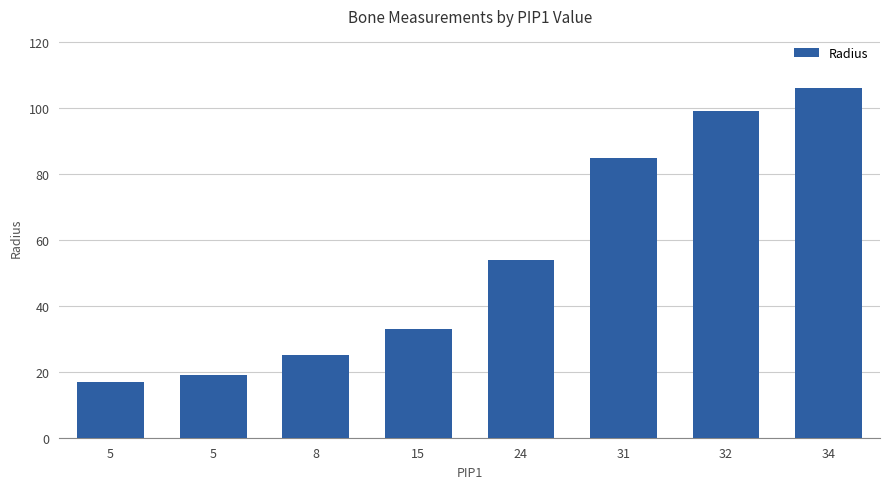

Which has a higher value, 8 or 34?

34